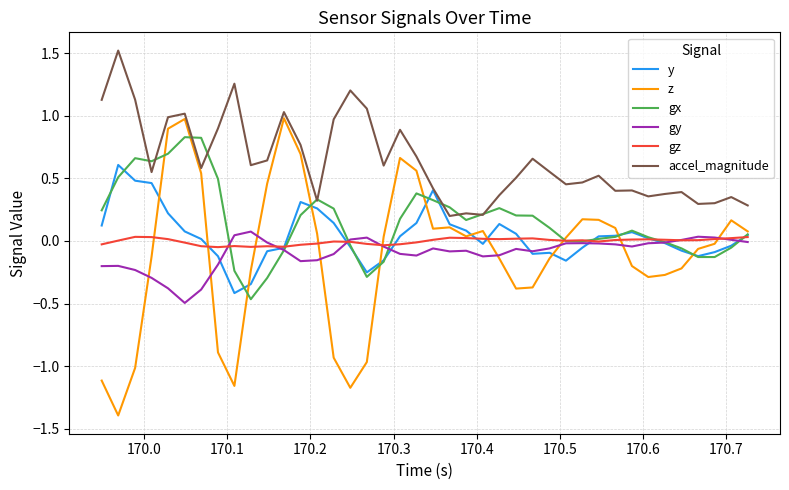

Which series has the largest range (max minus min)?

z